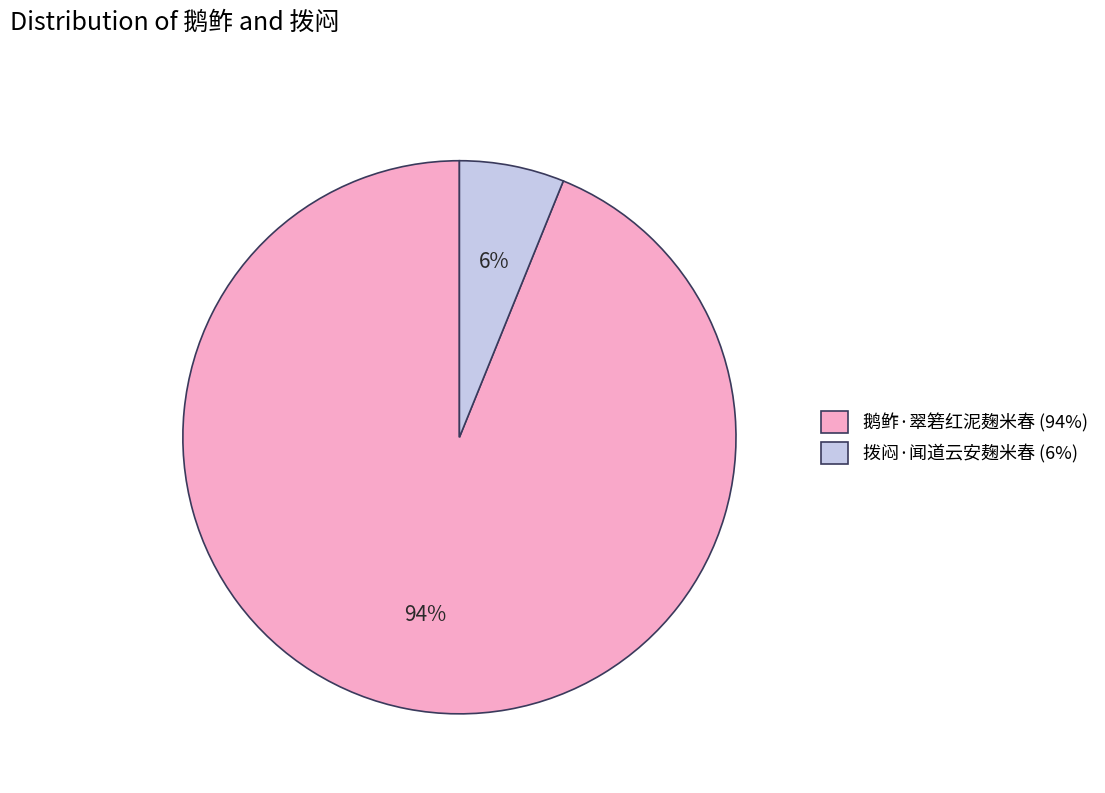

What is the ratio of the value at 拨闷·闻道云安麹米春 to the value at 鹅鲊·翠箬红泥麹米春?

0.1